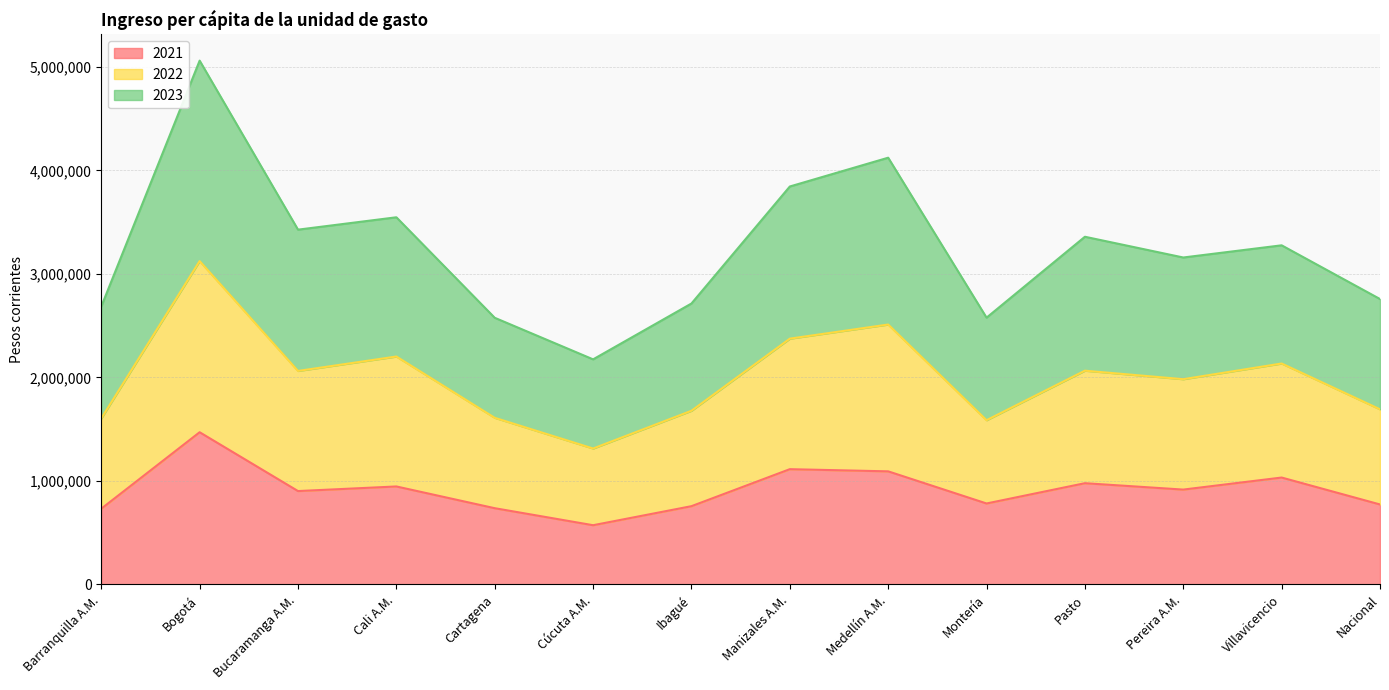

Which series changed the most between Manizales A.M. and Medellín A.M.?

2022